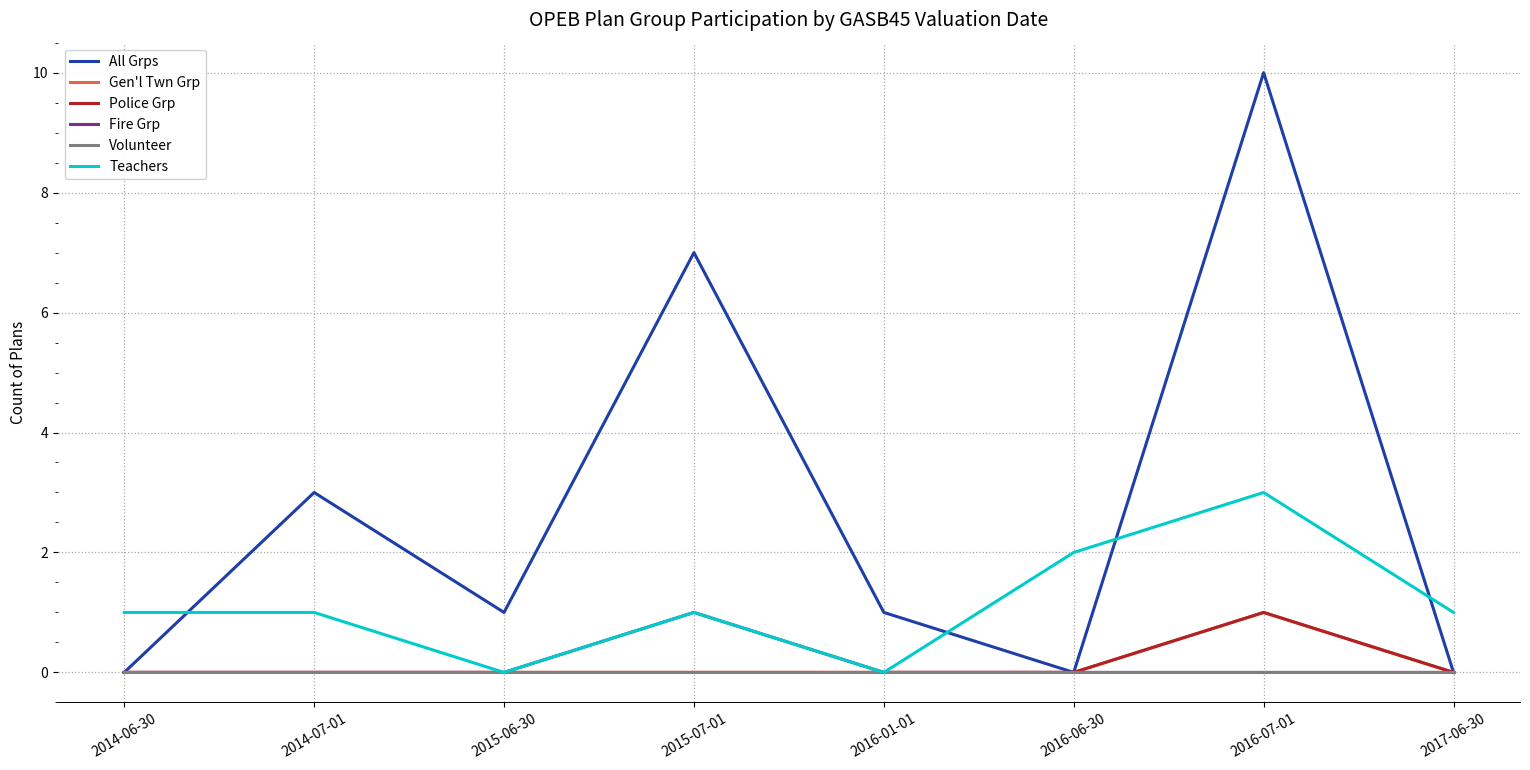

Is this an area chart (filled region under the line)?

No